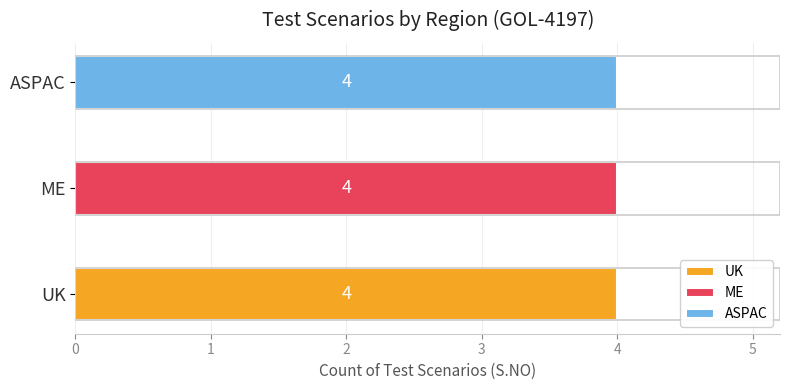

Rank the categories by ME value from highest to lowest.

3, ASPAC, ME, UK